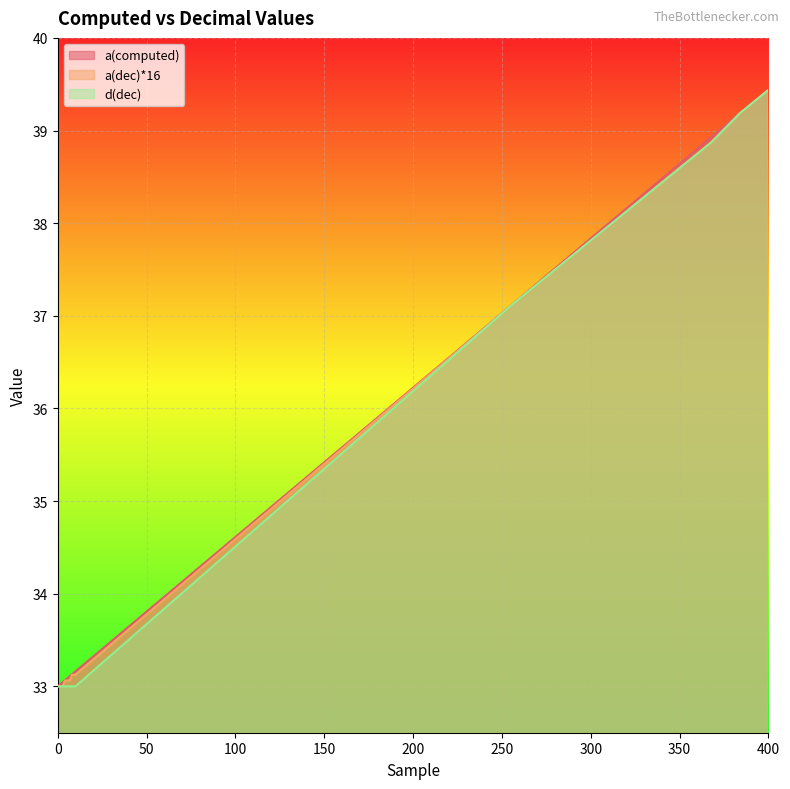

True or false: a(dec)*16 and d(dec) intersect in this chart.

False